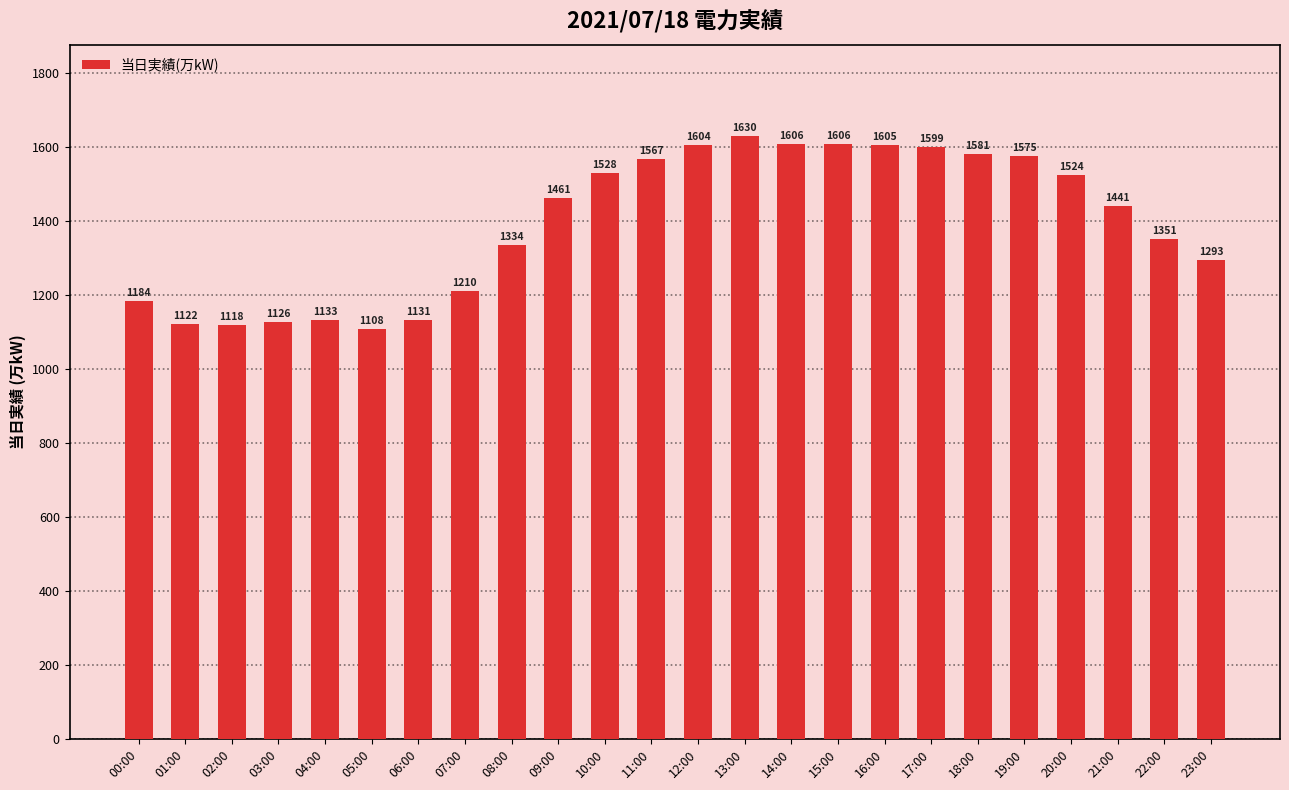

The value at 08:00 is 1334. True or false?

True